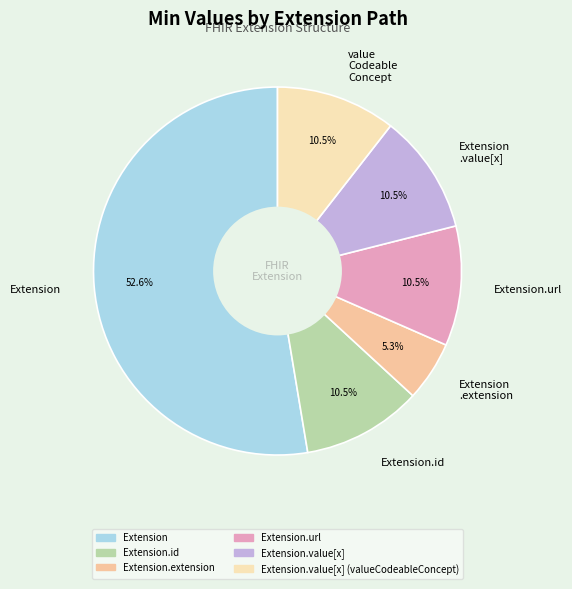

What is the smallest slice in the pie chart?

Extension .extension